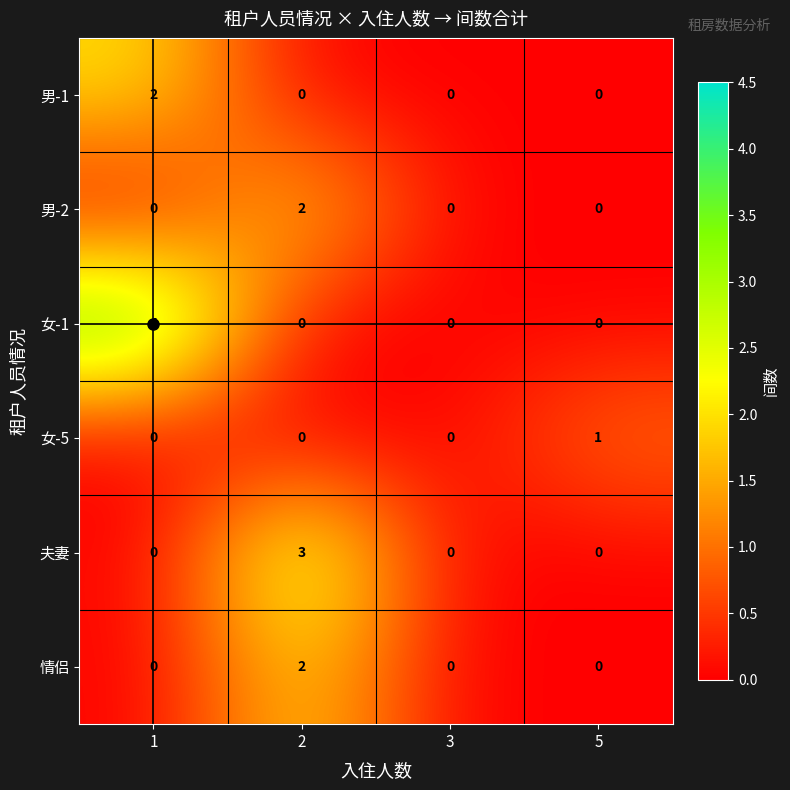

The value of 情侣 at 3 is -1. True or false?

False